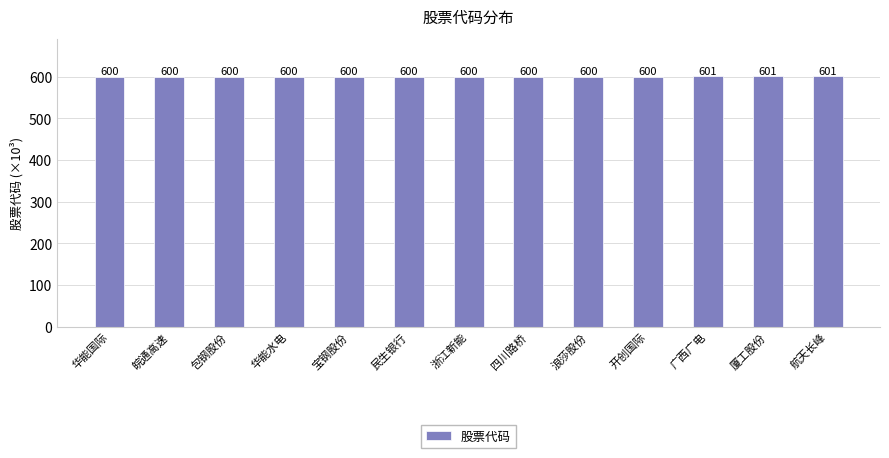

What is the ratio of the value at 四川路桥 to the value at 厦工股份?

1.0